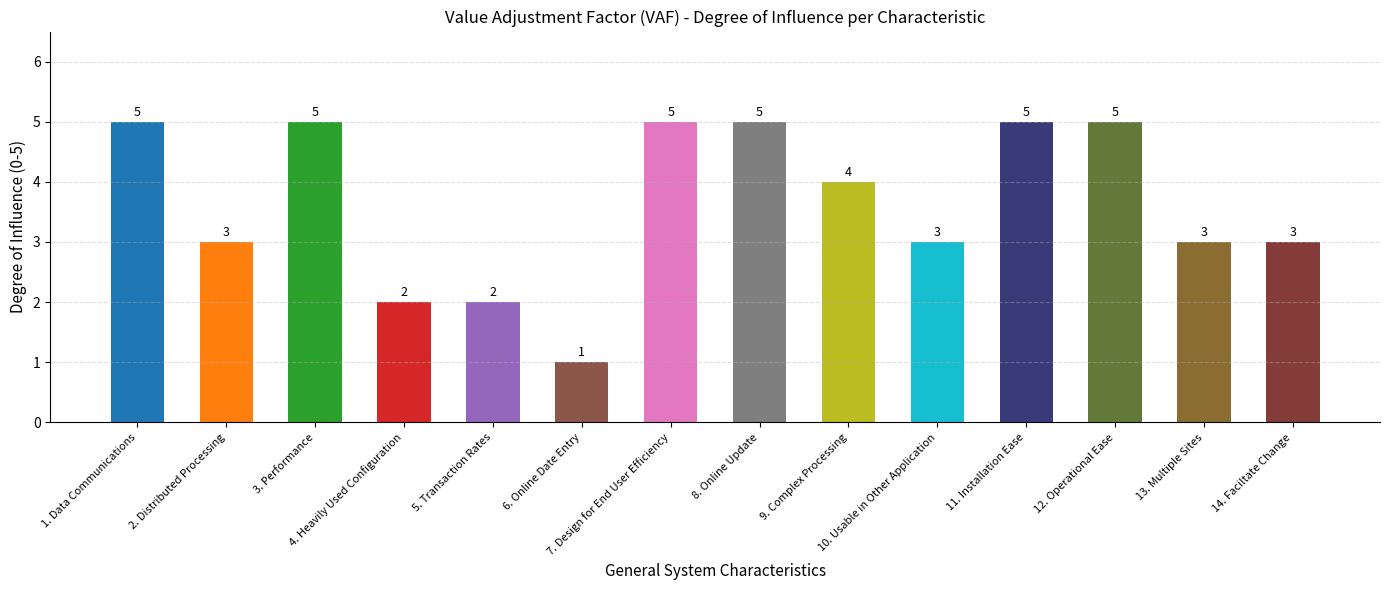

What is the label of the 14th bar from the left?

14. Faciltate Change